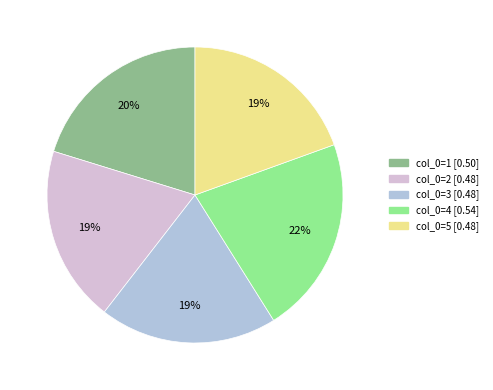

To the nearest percent, what is the average slice percentage?

20%